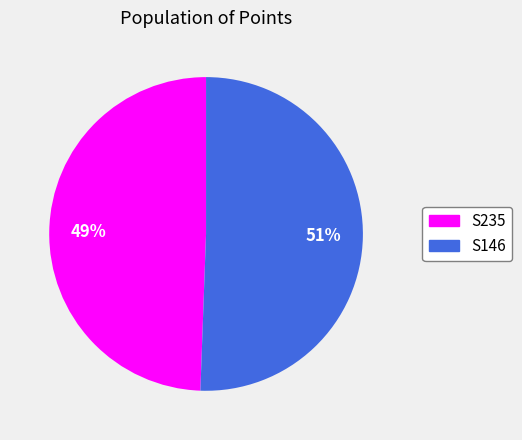

Which has a higher value, S235 or S146?

S146